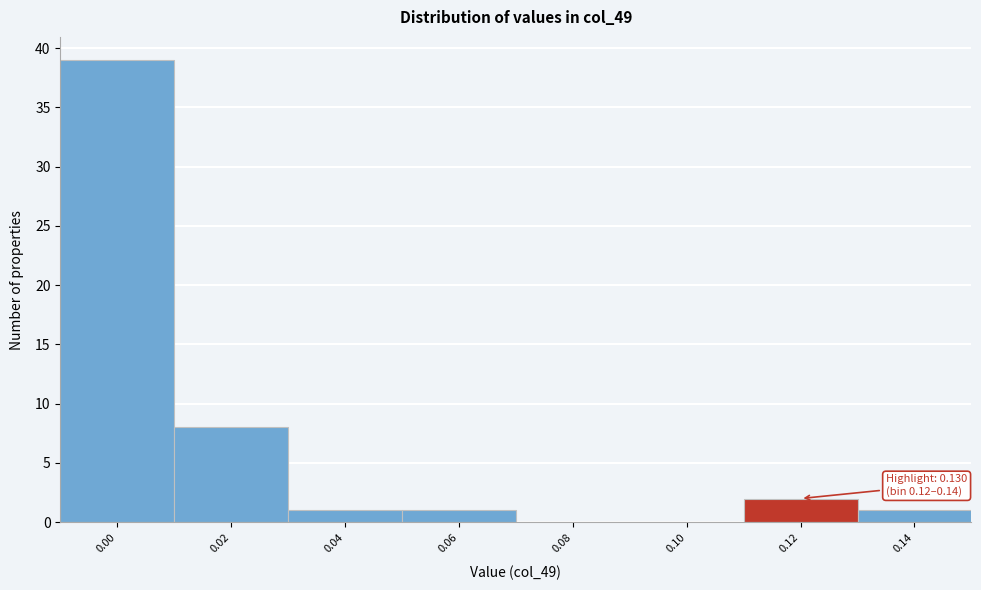

Reading left to right, what are all the values shown in this chart?

0.00=39	0.02=8	0.04=1	0.06=1	0.08=0	0.10=0	0.12=2	0.14=1